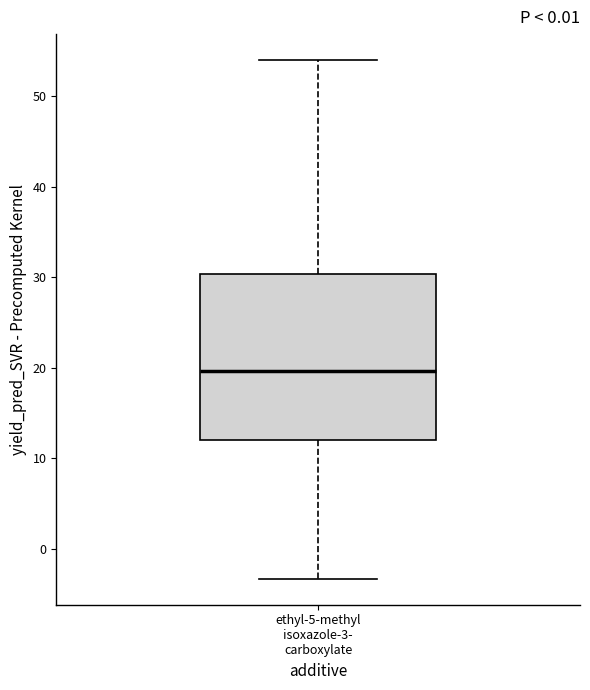

Read this box plot against the y-axis: the position of the median line, the range covered by the box, and the ends of both whiskers. The values are not printed on the chart, so give them approximately, as read against the axis.

median 20, box 12 to 30, whiskers -3 to 54